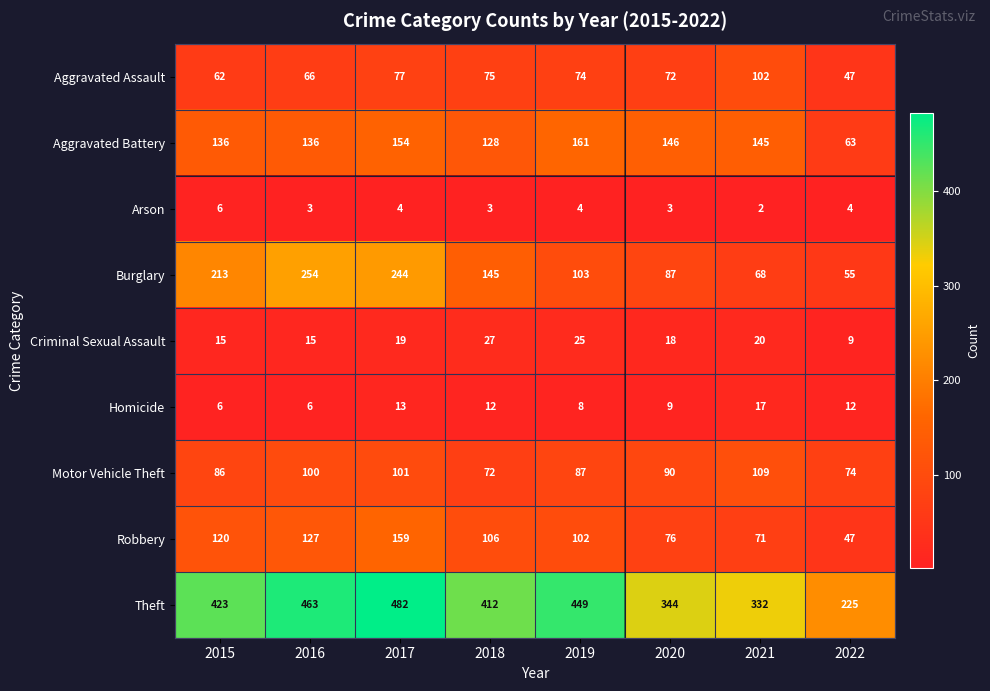

What is the total value across all series at 2020?

845